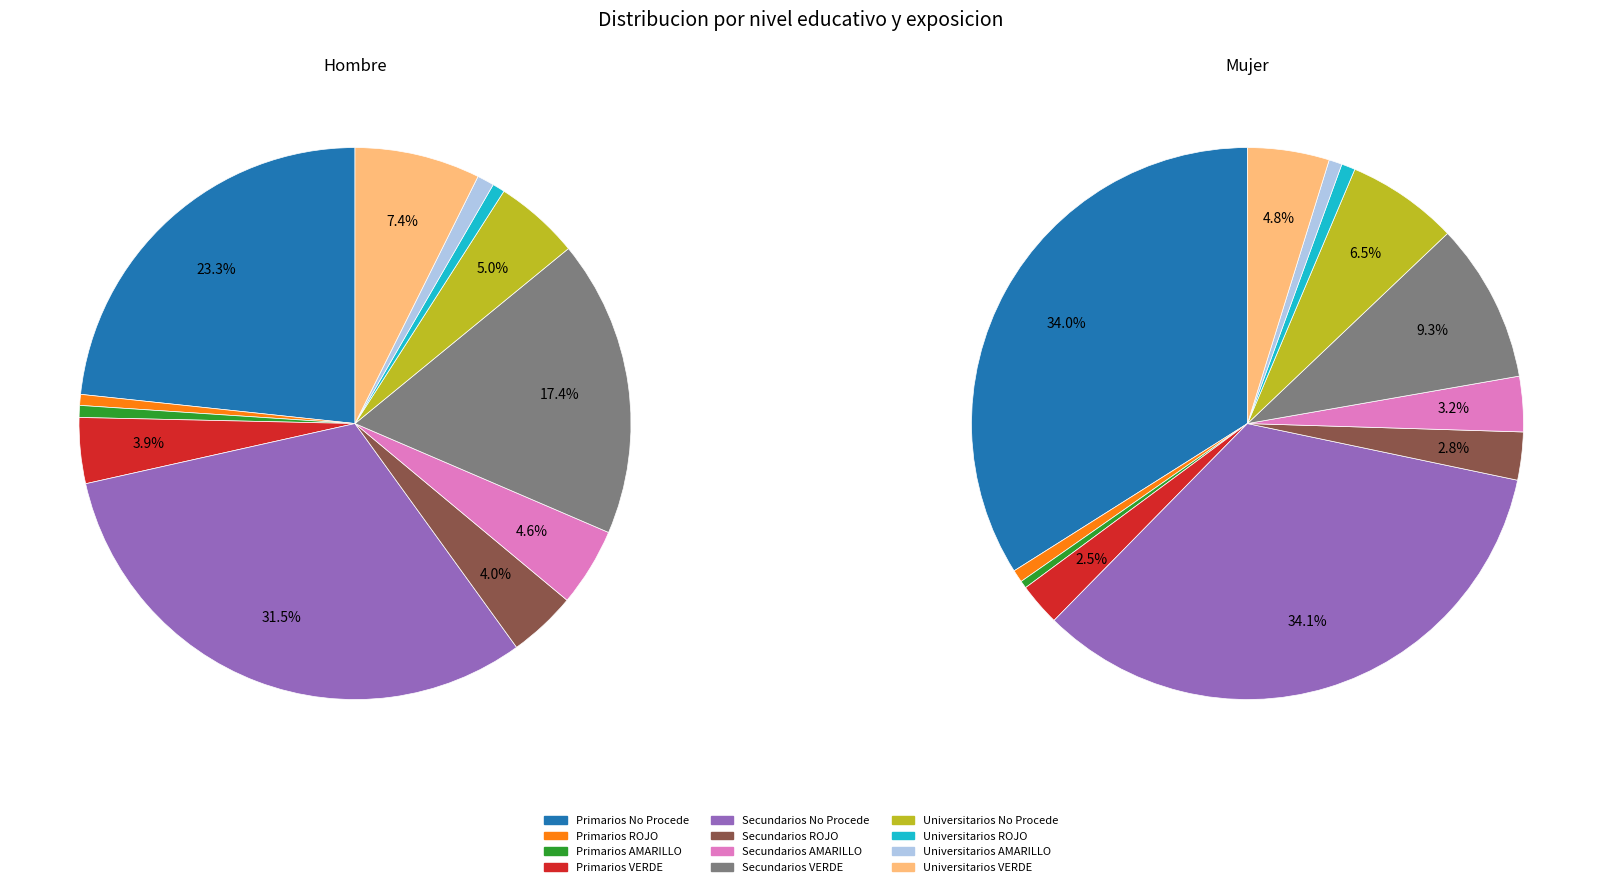

Does Secundarios VERDE account for over 50% of the chart?

No